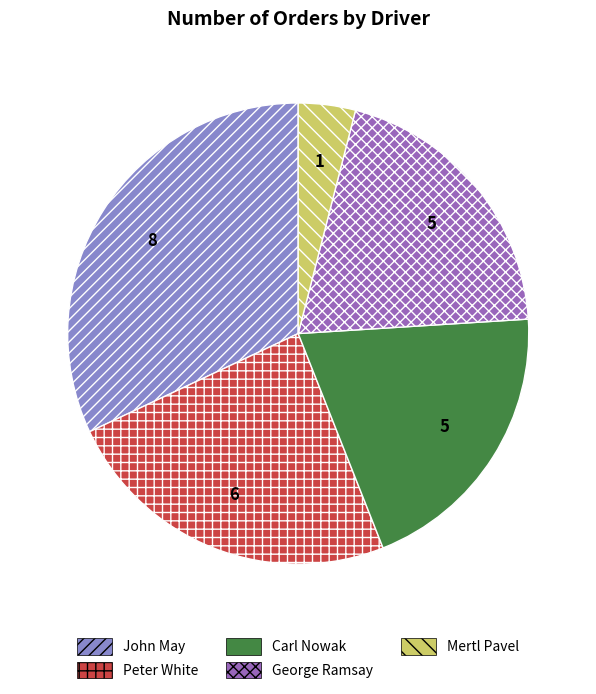

Is Peter White the majority of the pie?

No